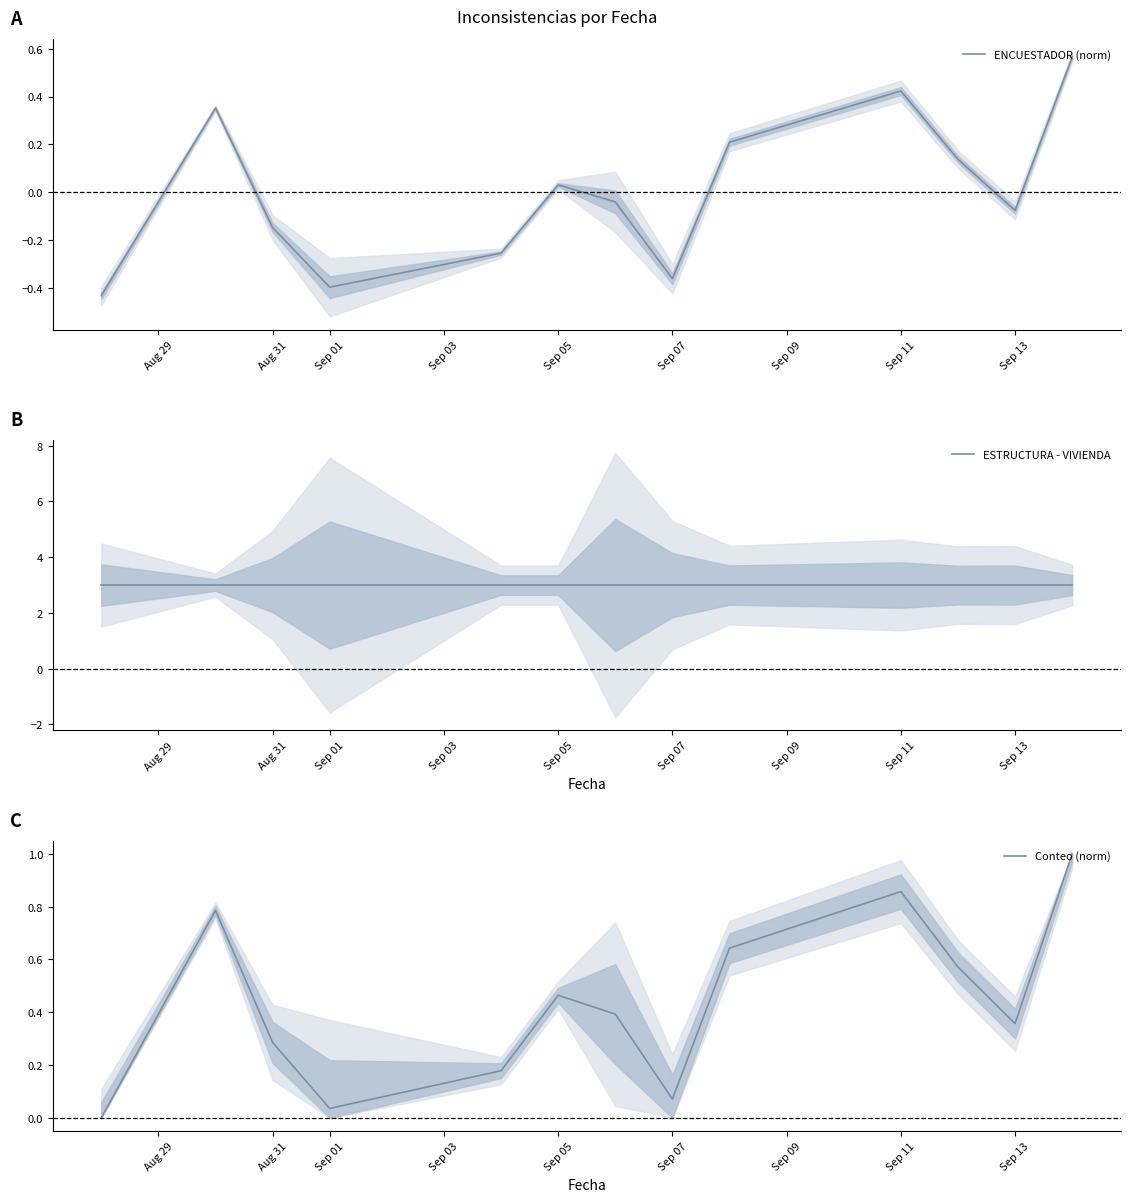

Which label corresponds to the smallest value in the chart?

Aug 29